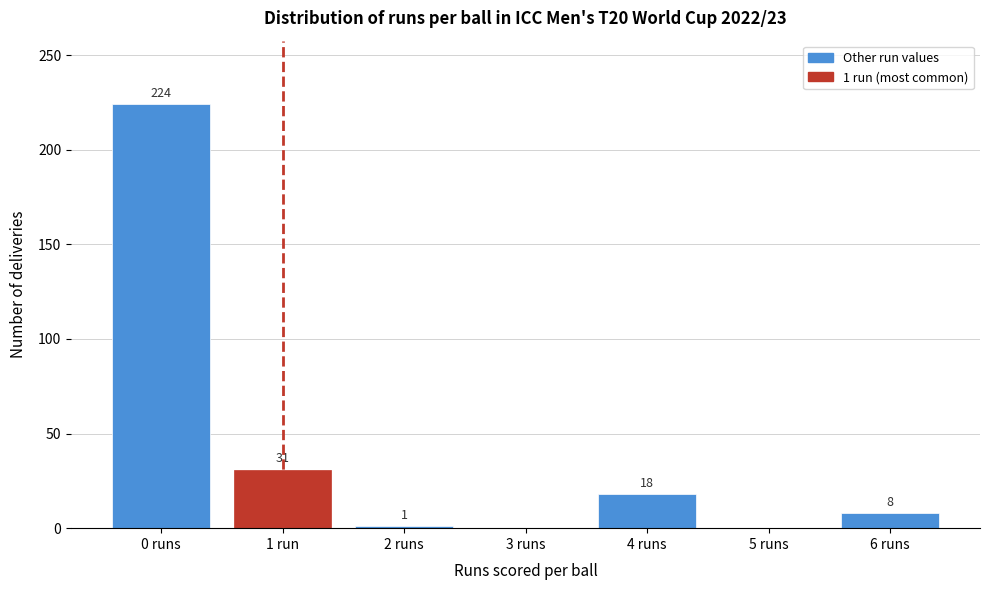

Reading left to right, what are all the values shown in this chart?

0 runs=224	1 run=31	2 runs=1	3 runs=0	4 runs=18	5 runs=0	6 runs=8